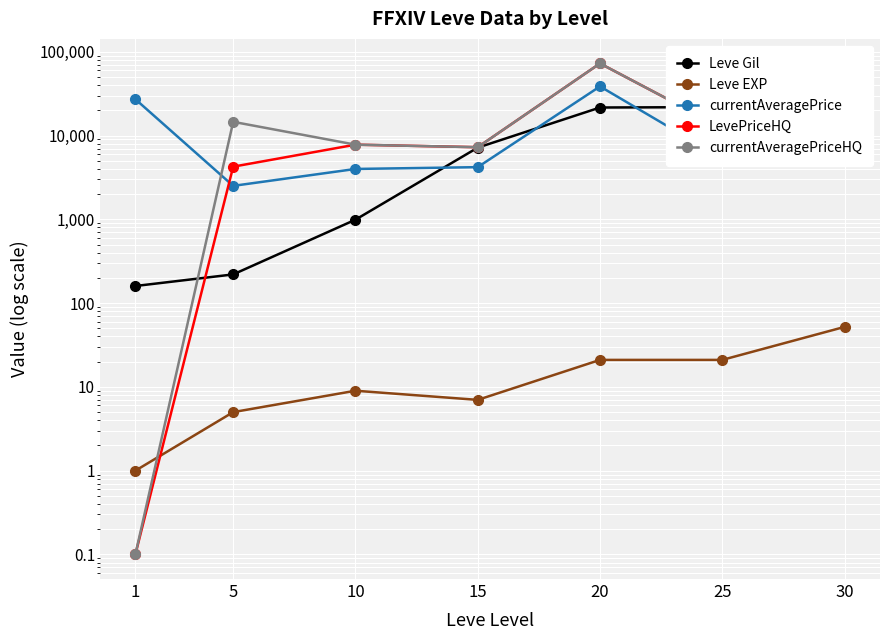

How many values in the currentAveragePriceHQ series exceed 12347?

3